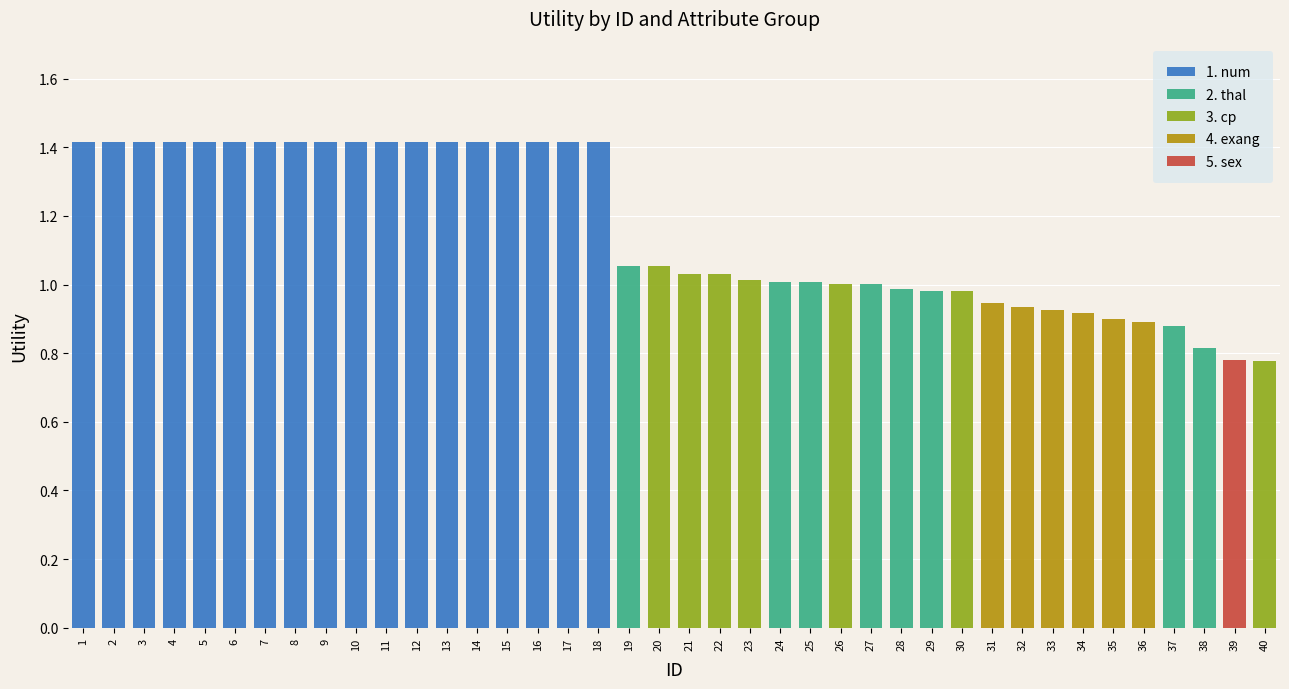

What is the total value across all series at 15?

1.4